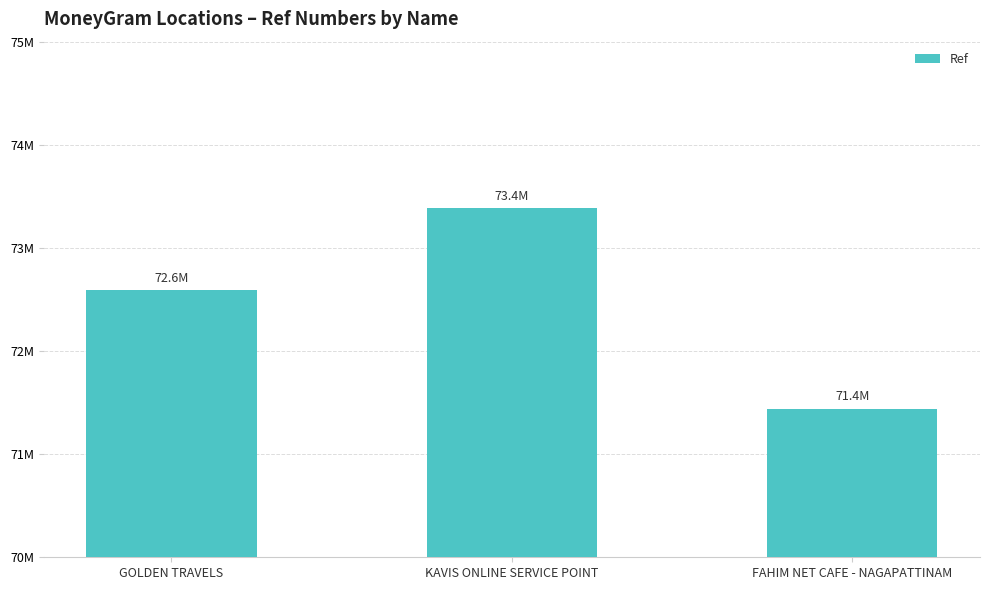

Does the chart contain stacked bars?

No